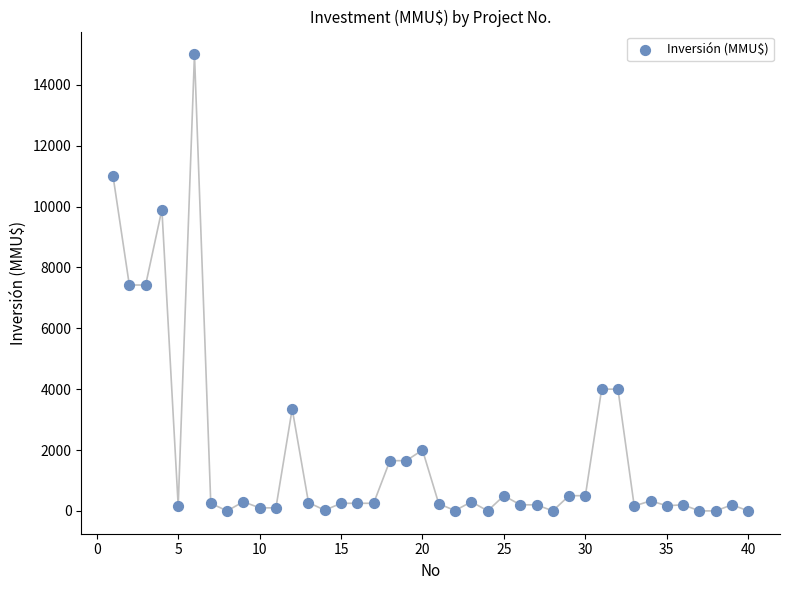

What is the range of X values (max minus min)?

39